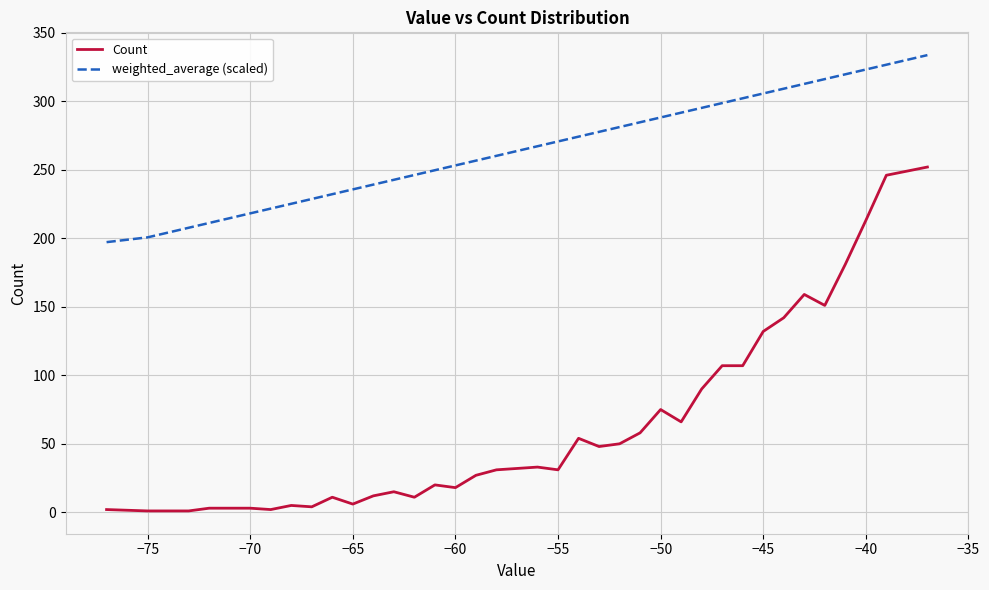

True or false: weighted_average (scaled) and Count intersect in this chart.

False